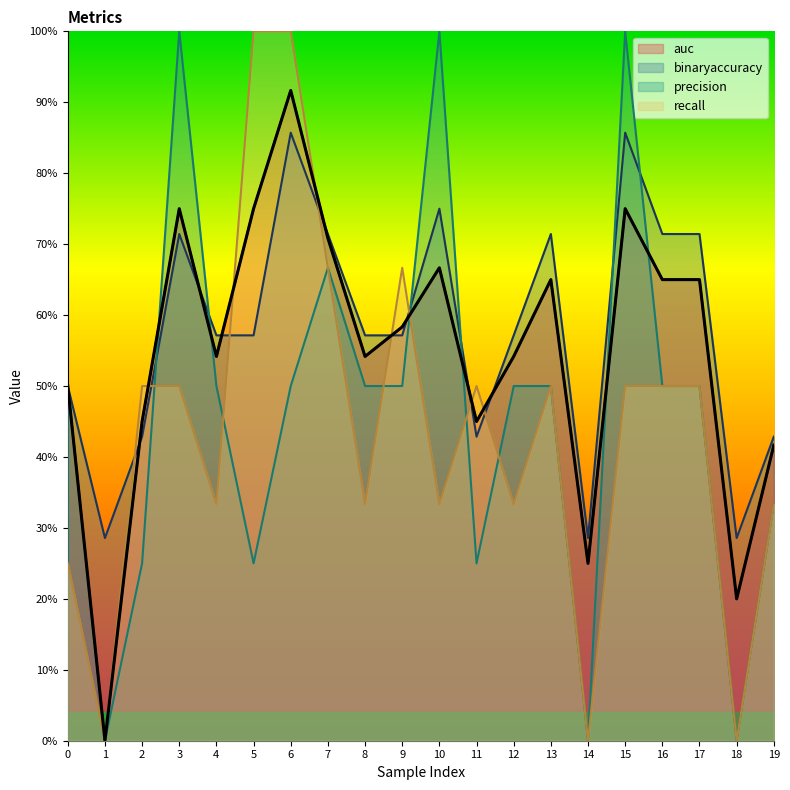

Rank the categories by auc value from lowest to highest.

1, 18, 14, 19, 2, 11, 0, 4, 8, 12, 9, 13, 16, 17, 10, 7, 3, 5, 15, 6